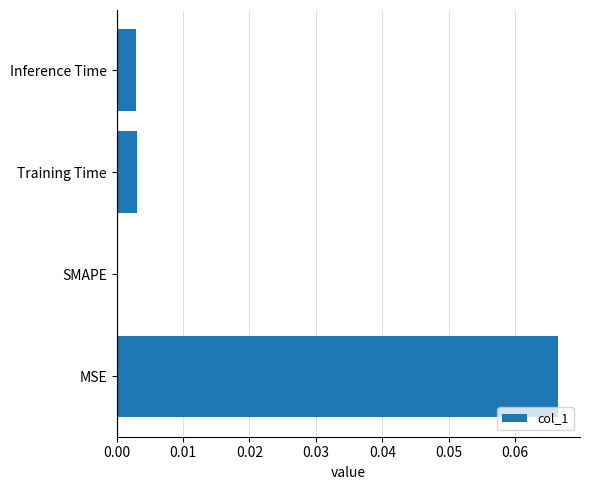

Count the number of categories in the chart.

4